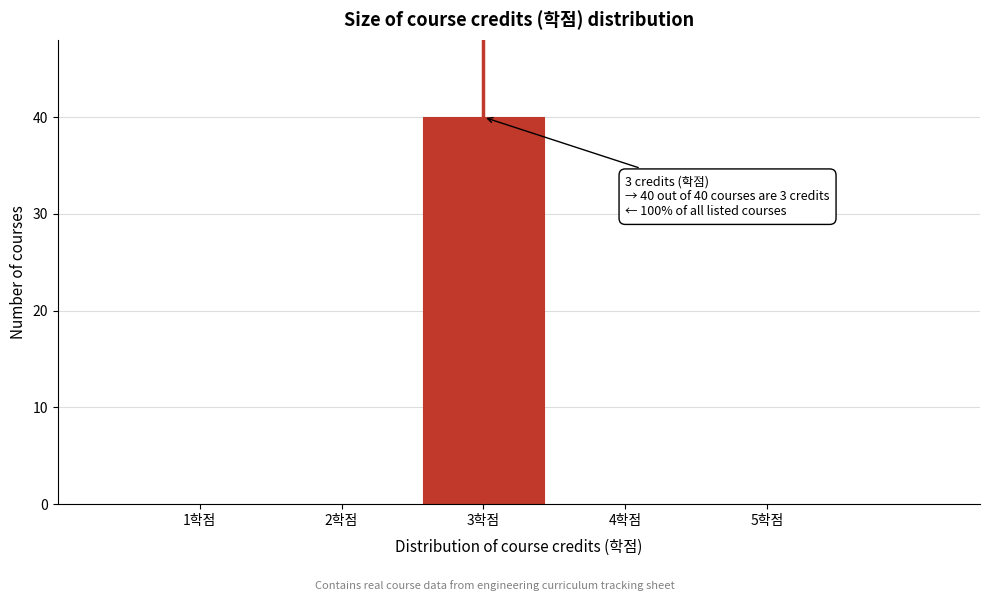

Over which range of the x-axis is the bar tallest?

2.5 to 3.5